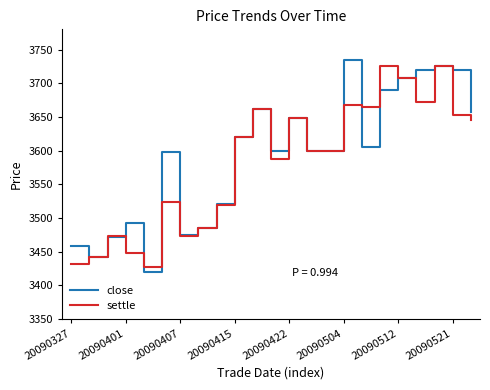

What is the smallest value displayed?

3420